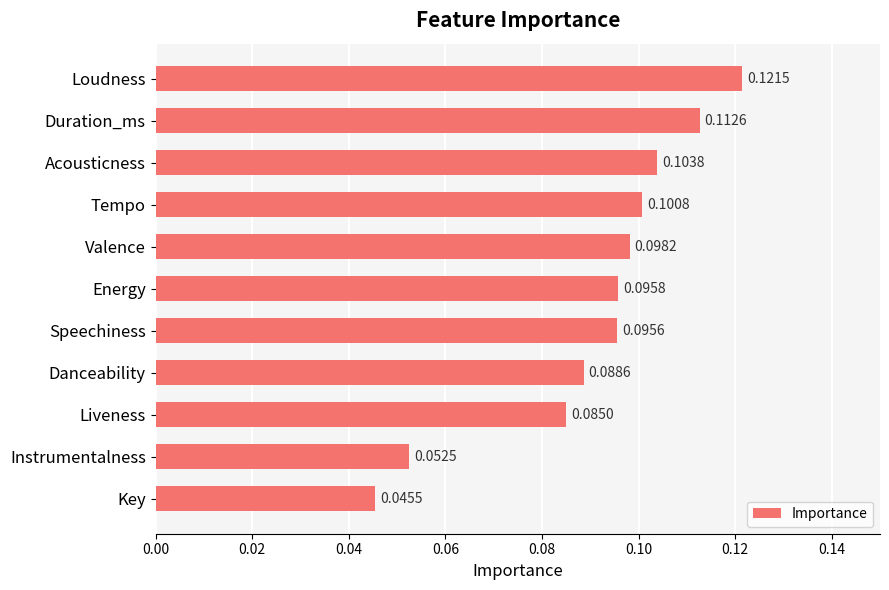

What is the sum of all values?

1.0